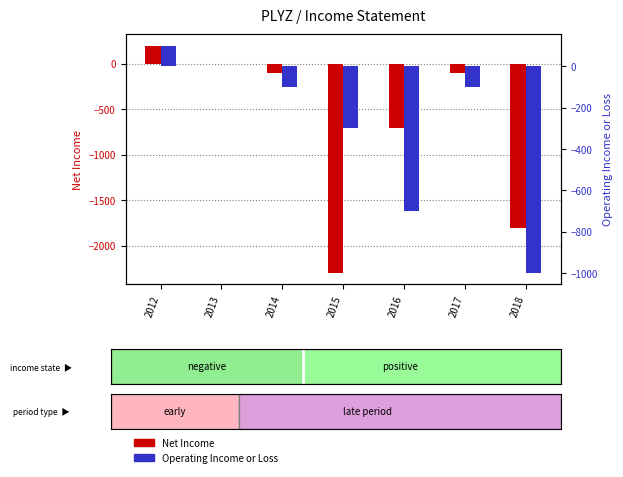

How many bars are there in total?

14